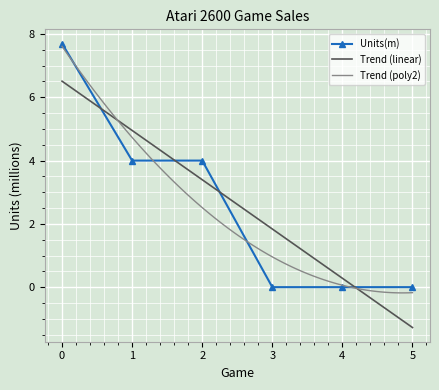

What is the highest value of the Units(m) series?

7.7